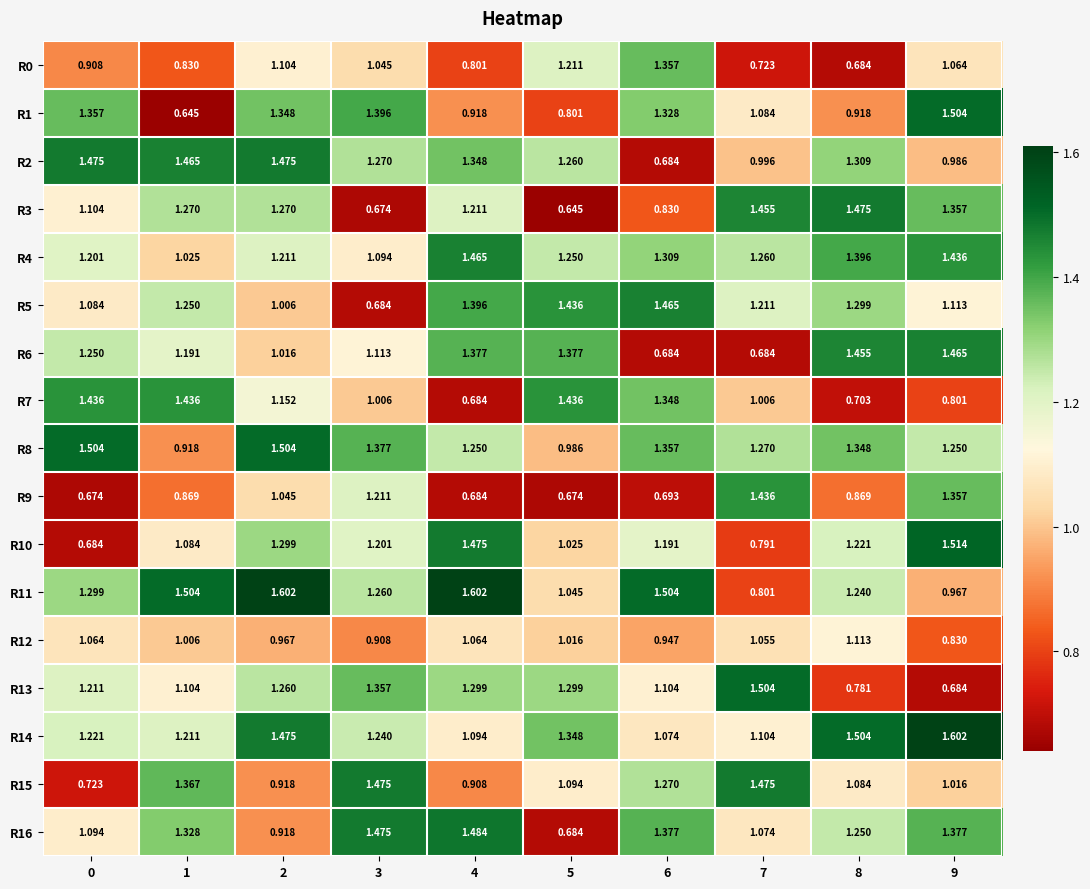

Is the value of R7 at 4 greater than the value of R13 at 3?

No